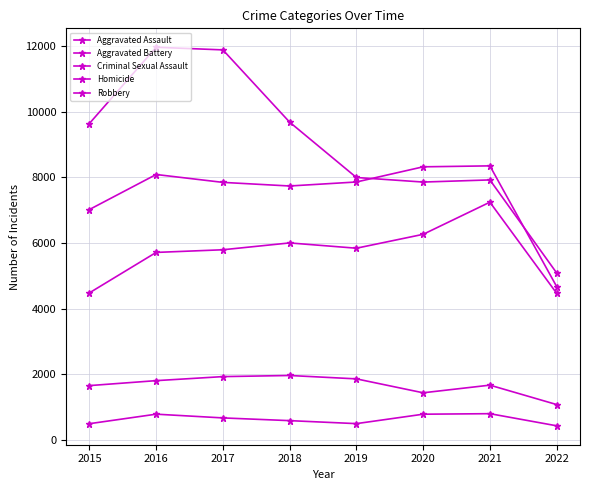

True or false: Aggravated Battery and Homicide intersect in this chart.

False